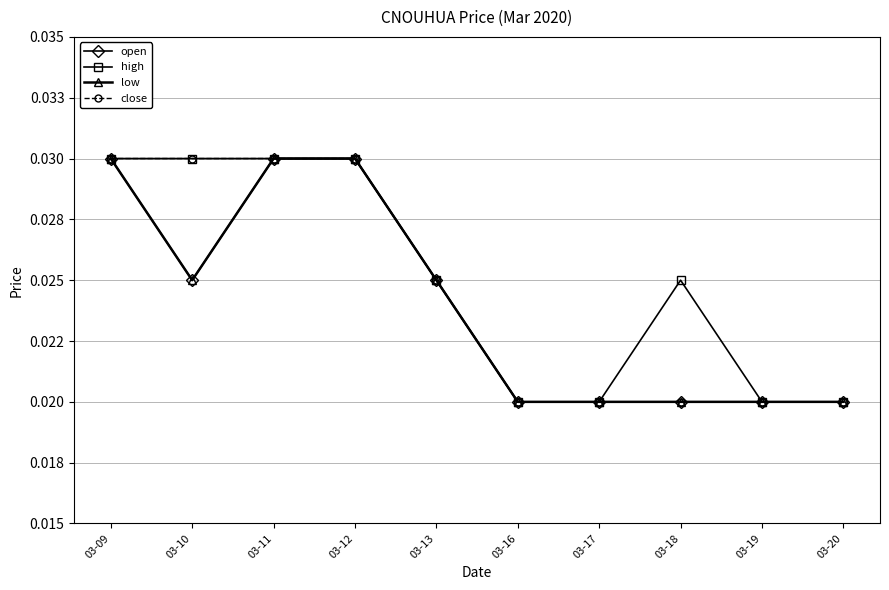

Which has a higher value, 03-19 or 03-16?

03-19